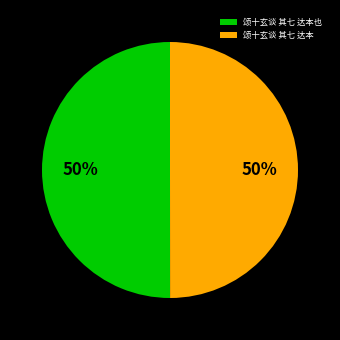

To the nearest percent, what percentage of the pie is 颂十玄谈 其七 达本?

50%